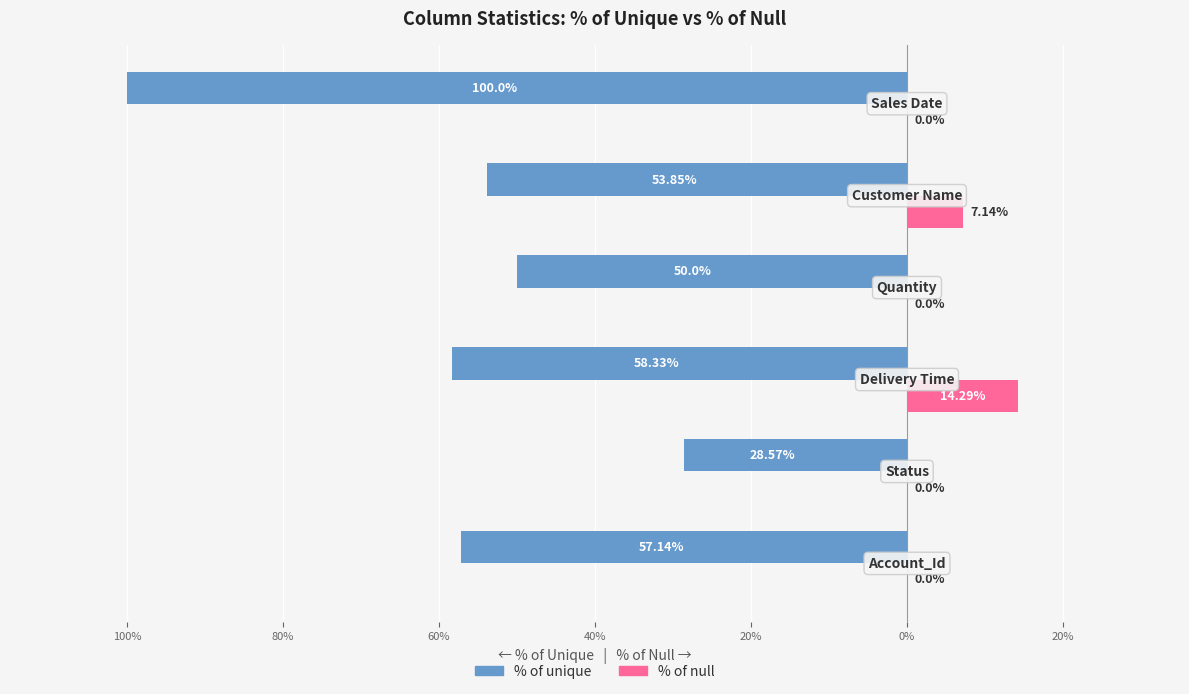

How many bars are there in total?

12